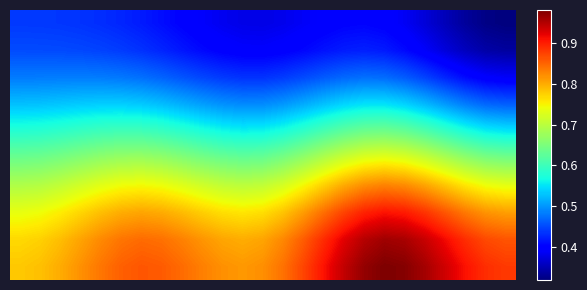

Which category has the lowest value across all series?

24